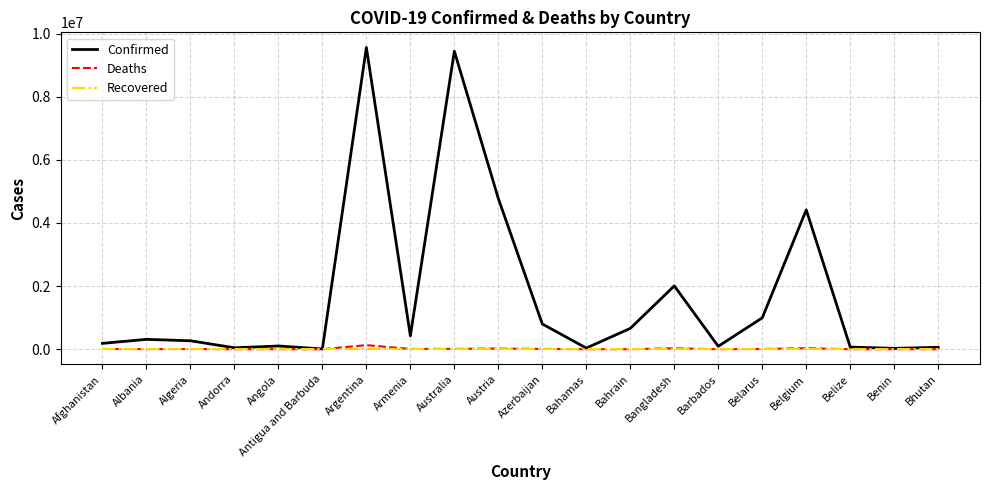

Which series has the largest total across all categories?

Confirmed